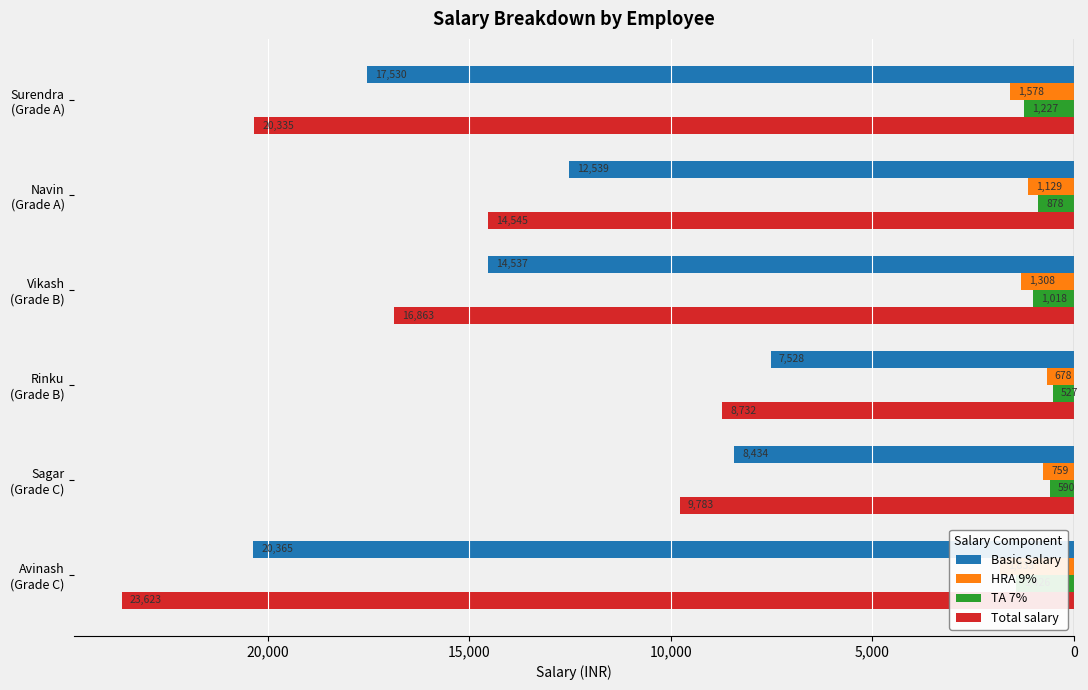

What are all the series names shown in the legend?

Basic Salary, HRA 9%, TA 7%, Total salary